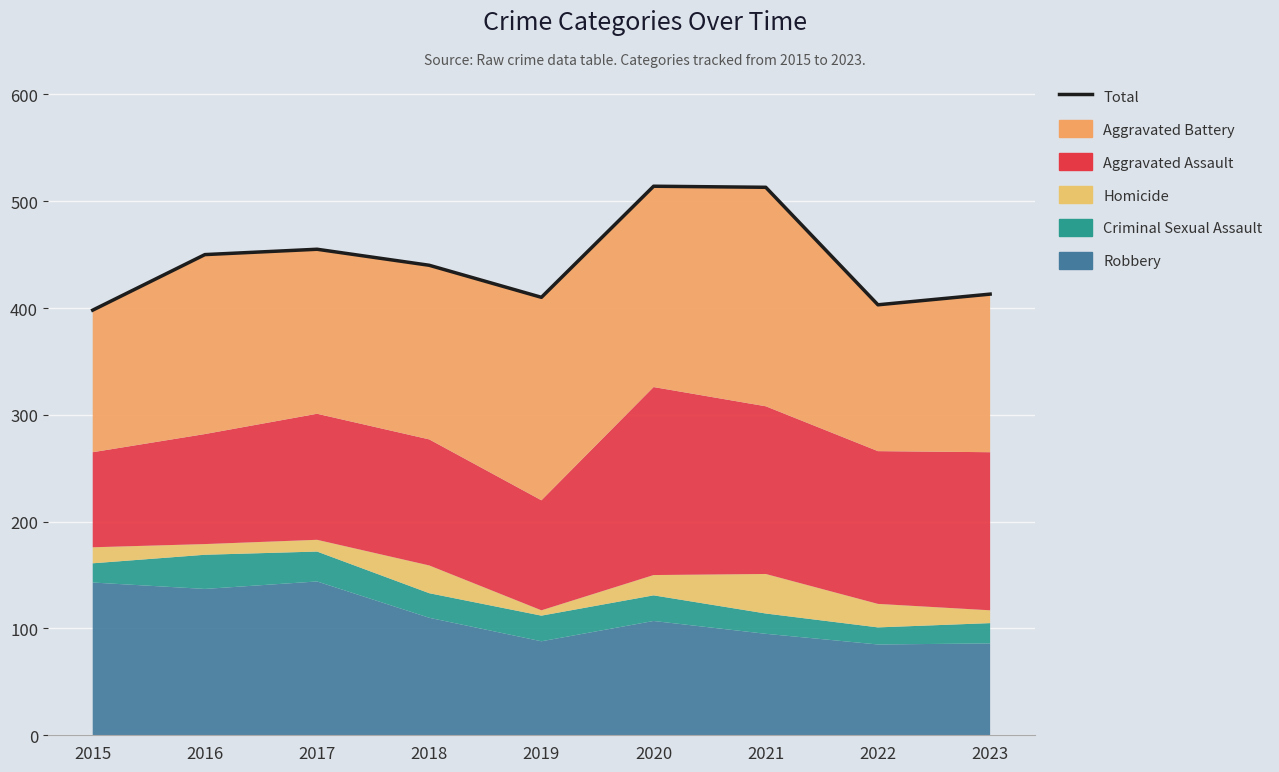

Rank the categories by value from highest to lowest.

2020, 2021, 2017, 2016, 2018, 2023, 2019, 2022, 2015